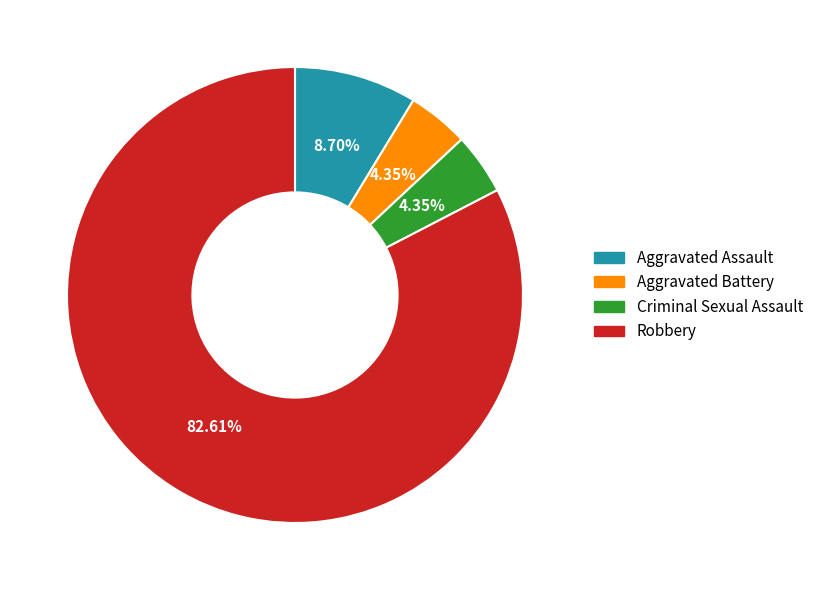

What is the ratio of the value at Robbery to the value at Criminal Sexual Assault?

19.0